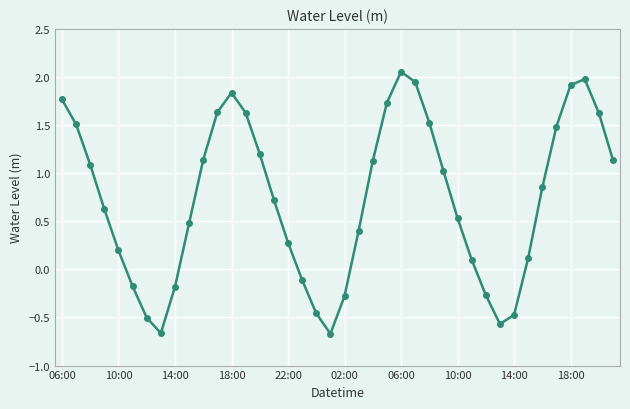

What is the difference between the maximum and minimum values?

2.7